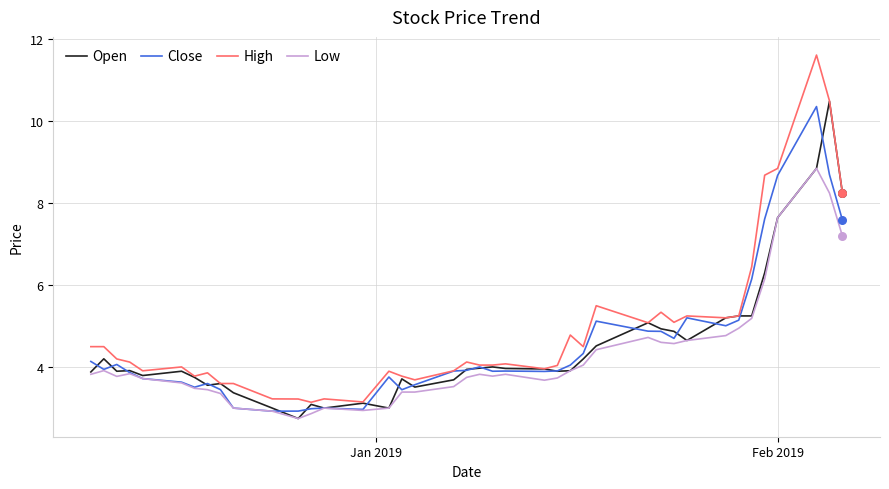

What are all the series names shown in the legend?

Open, Close, High, Low